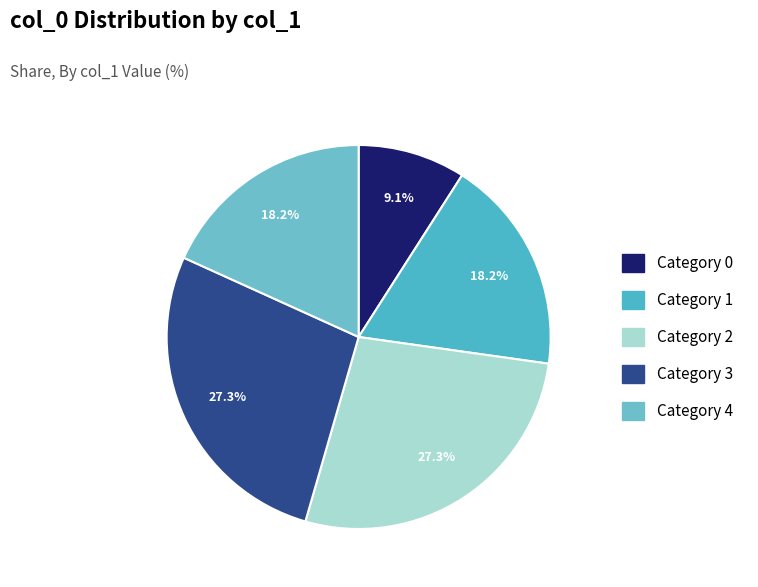

How many slices are in this pie chart?

5